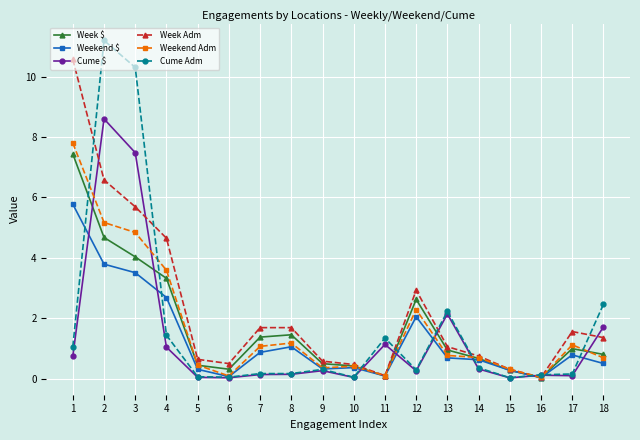

What is the value of the Cume Adm point at the 4th from the left?

1.4